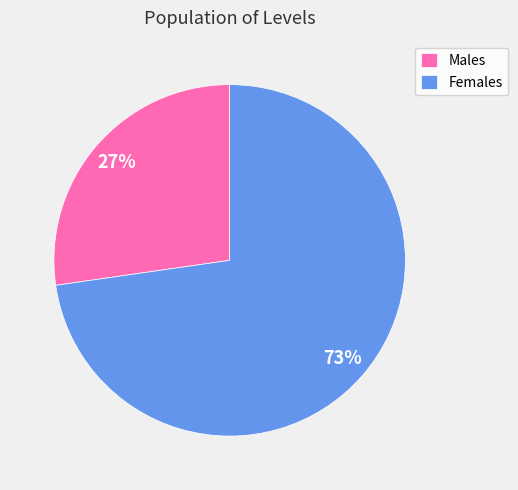

To the nearest percent, what is the average slice percentage?

50%